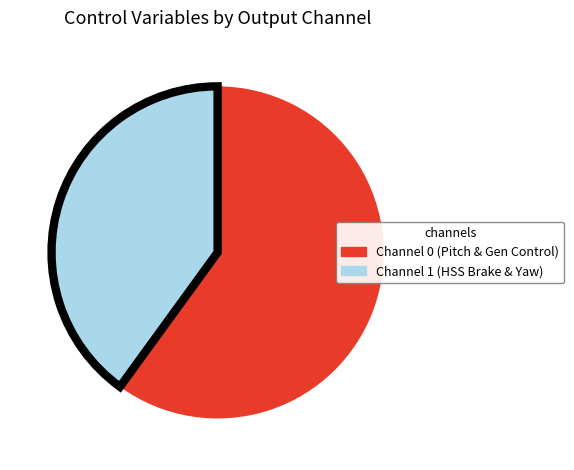

Is there a majority slice in this chart?

Yes